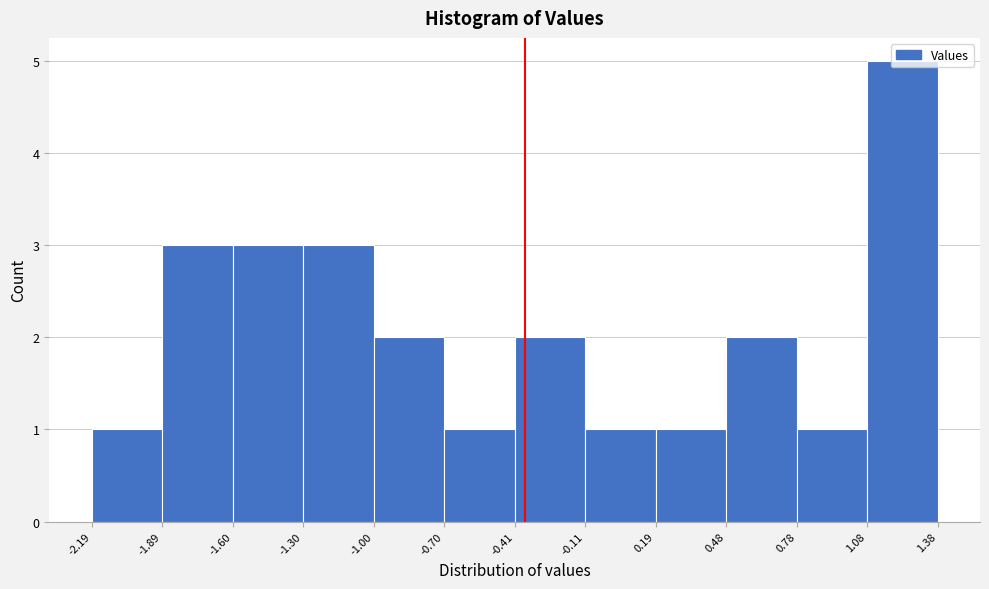

Reading left to right, transcribe this chart: for each bar, give the range it covers on the x-axis and its height. The values are not printed on the chart, so give them approximately, as read against the axis.

-2.19 to -1.89: 1
-1.89 to -1.60: 3
-1.60 to -1.30: 3
-1.30 to -1.00: 3
-1.00 to -0.70: 2
-0.70 to -0.41: 1
-0.41 to -0.11: 2
-0.11 to 0.19: 1
0.19 to 0.48: 1
0.48 to 0.78: 2
0.78 to 1.08: 1
1.08 to 1.38: 5